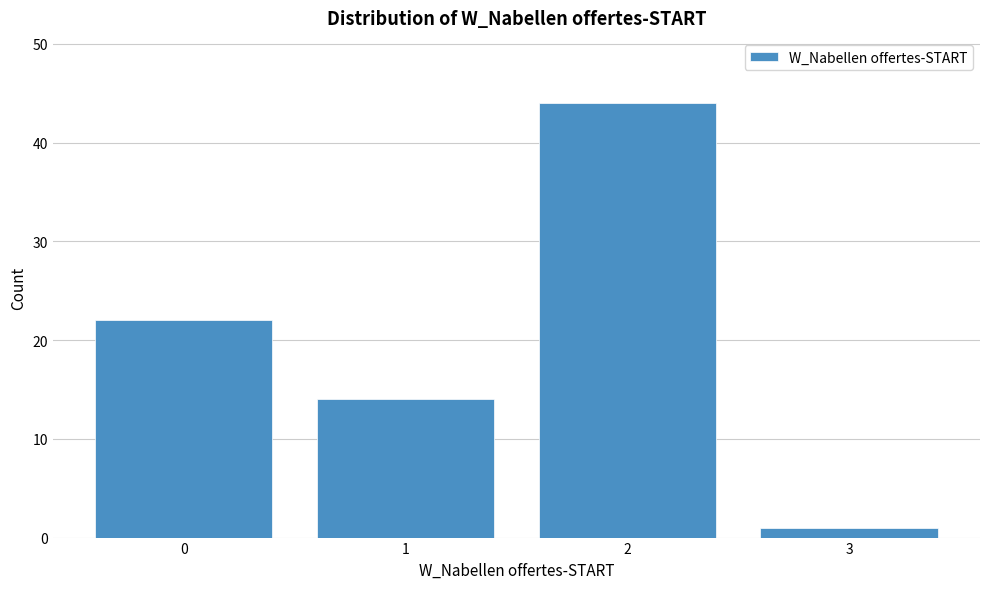

How tall is the bar that spans 0.5 to 1.5 on the x-axis? The values are not printed on the chart, so give them approximately, as read against the axis.

14